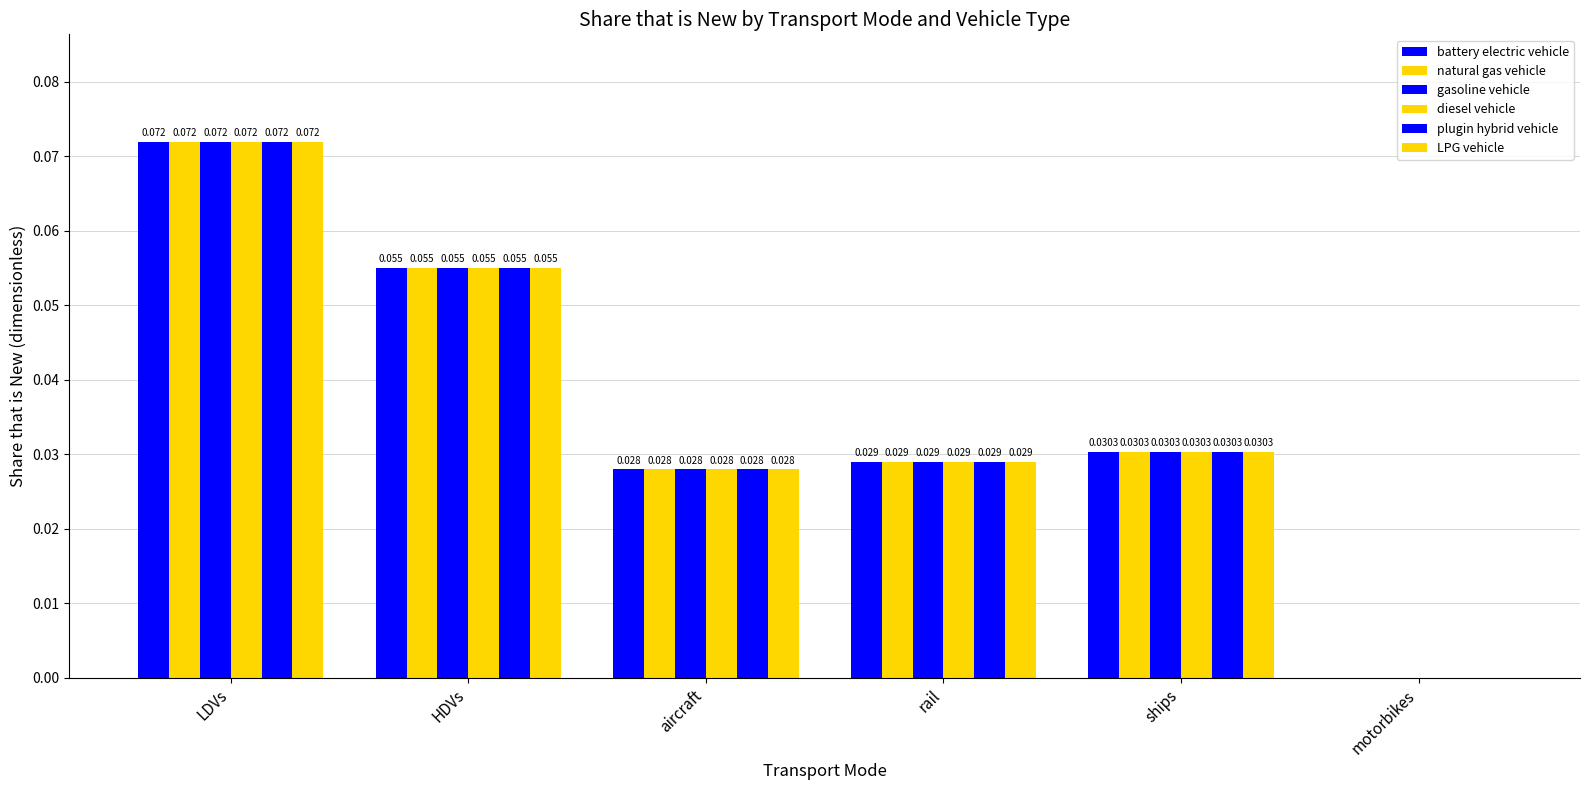

How many groups of bars are there?

6